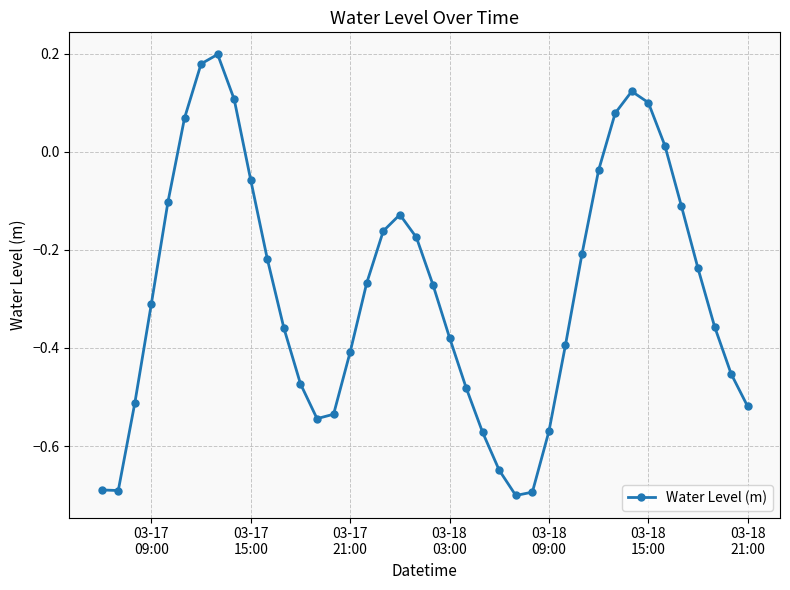

How many distinct data groups are displayed?

1